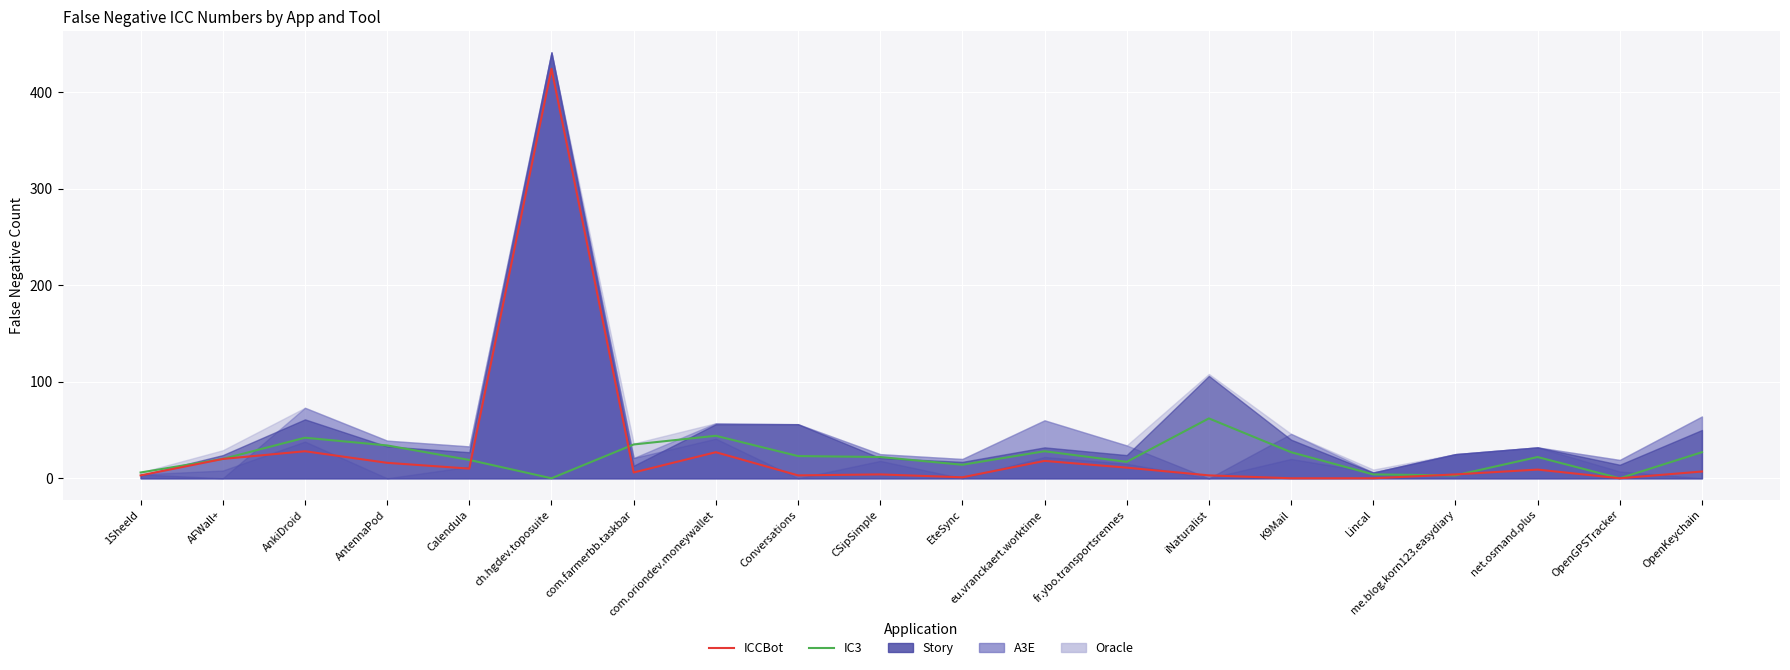

At which label is IC3 closest to 31?

AntennaPod